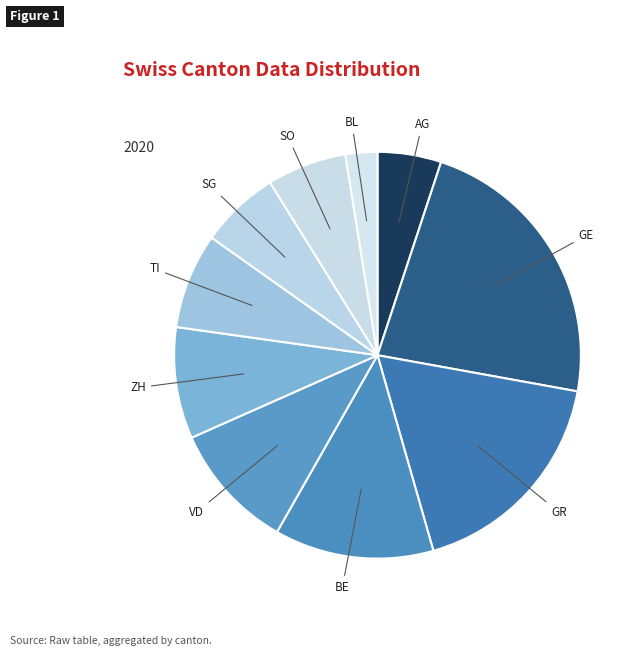

Is there any slice that represents more than half of the pie?

No